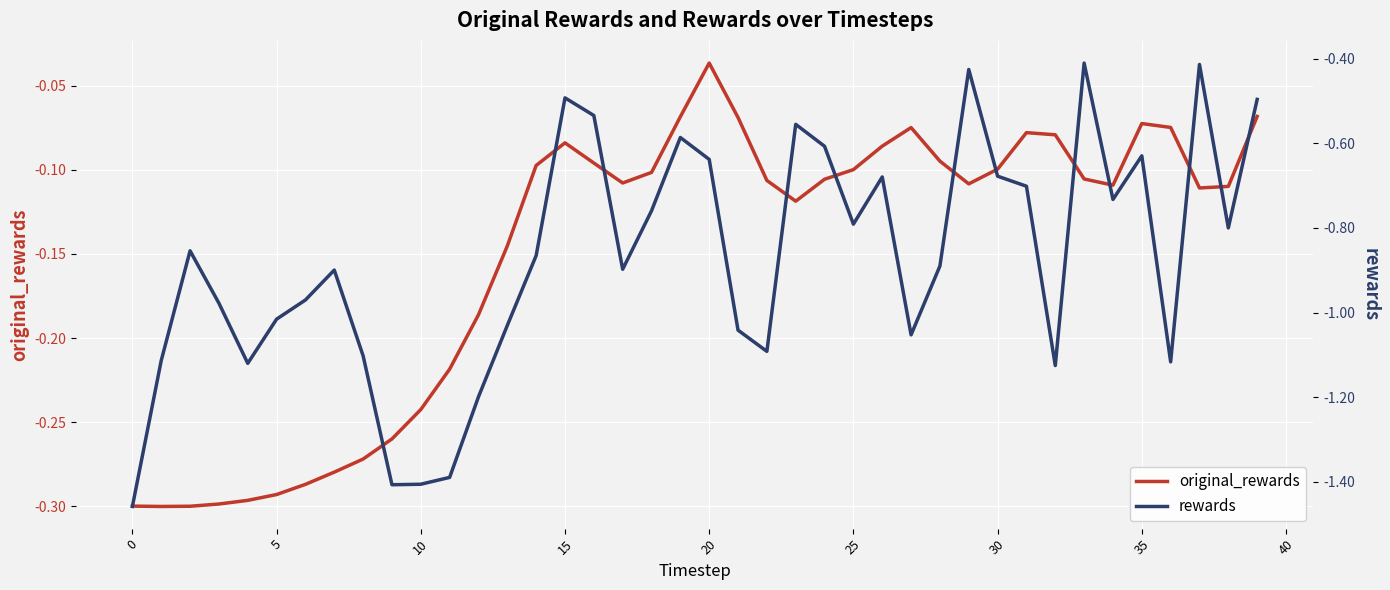

Which has a higher value, 20 or 5?

20